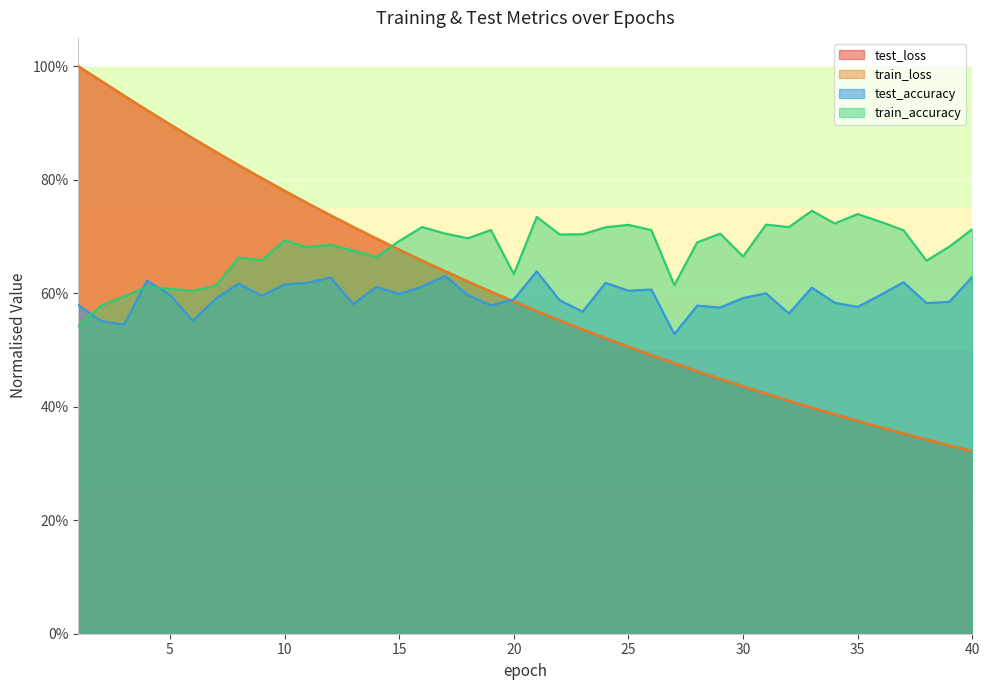

Which category has the lowest value across all series?

40